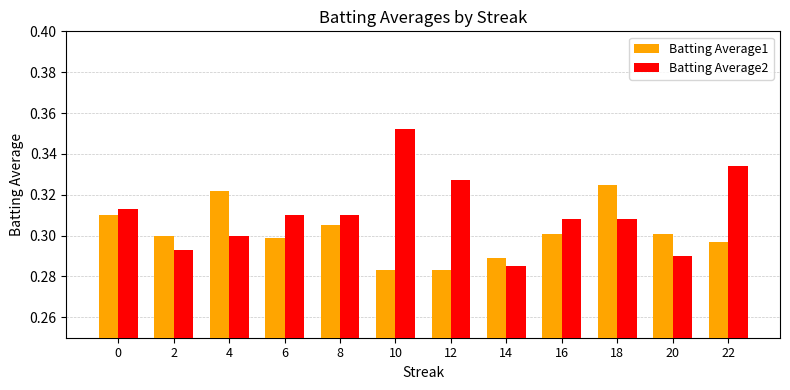

How many Batting Average2 values are between 0 and 1?

12